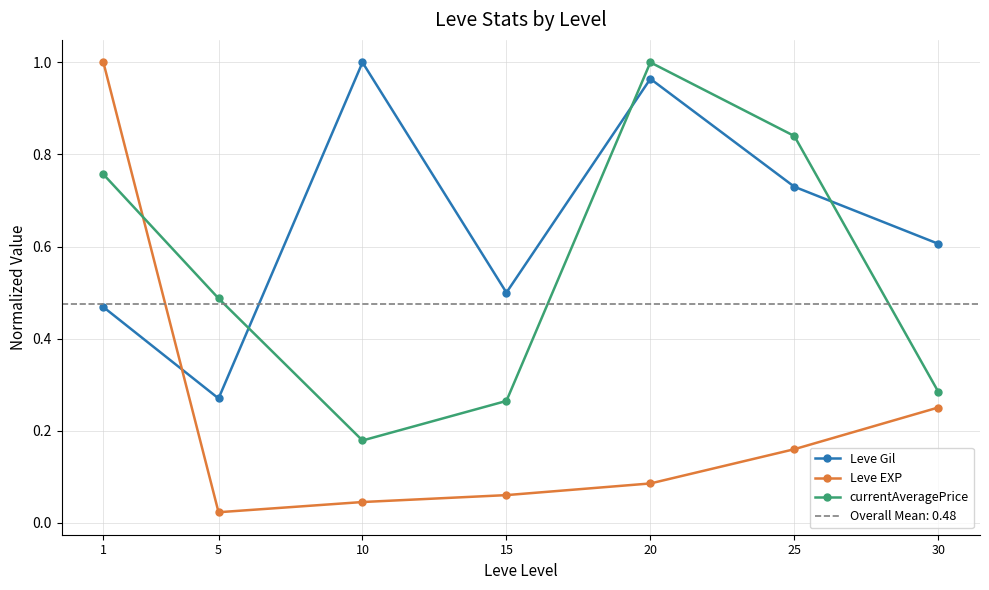

What are all the series names shown in the legend?

Leve Gil, Leve EXP, currentAveragePrice